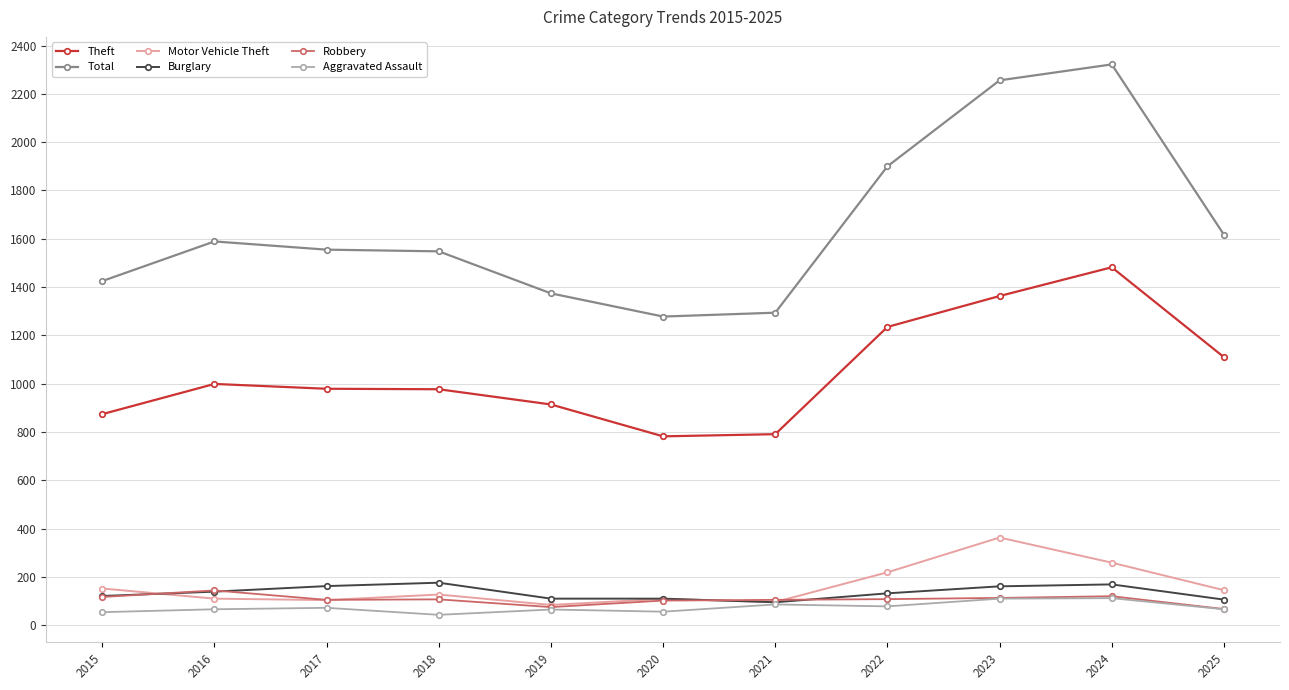

Between 2016 and 2022, which series saw the biggest shift?

Total